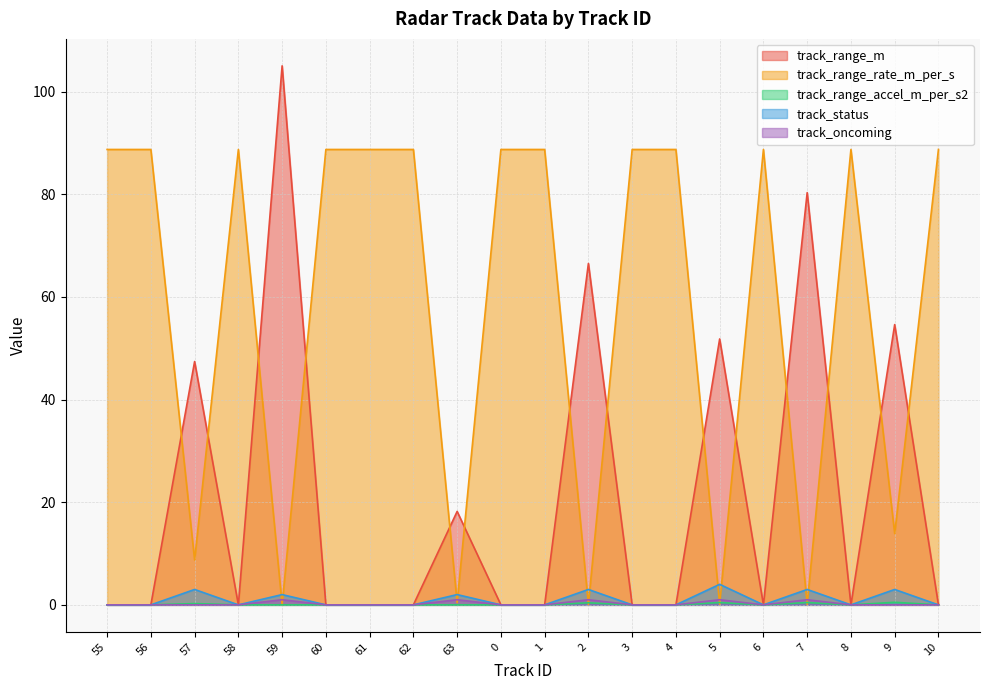

Is it true that track_status equals -2.3 at 58?

False